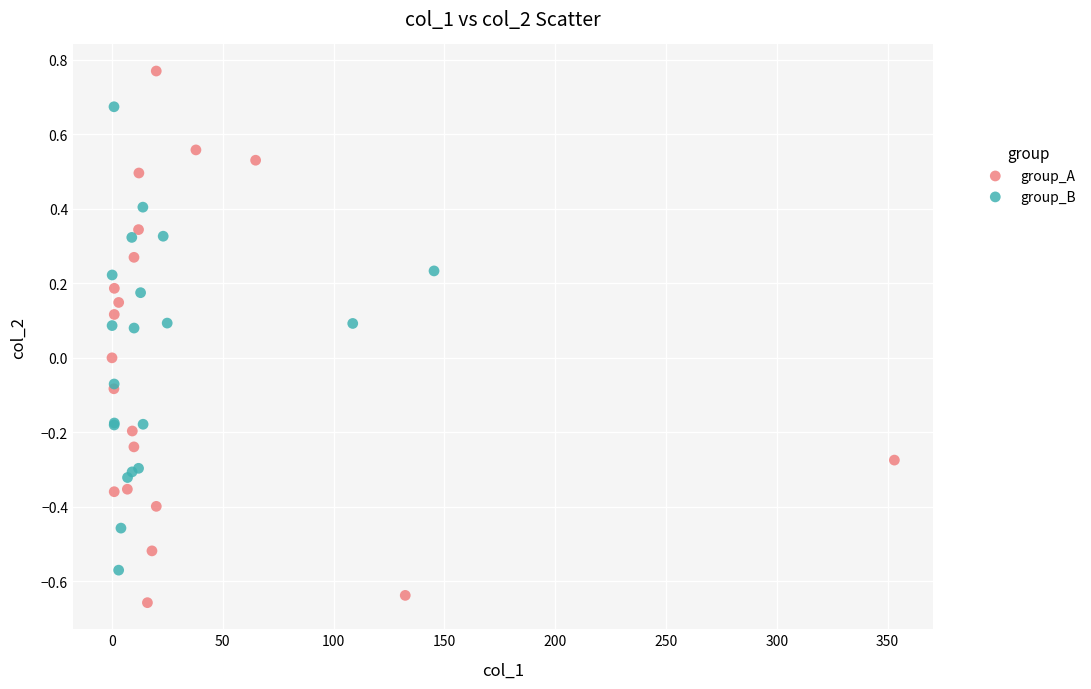

Which series reaches the maximum Y coordinate?

group_A